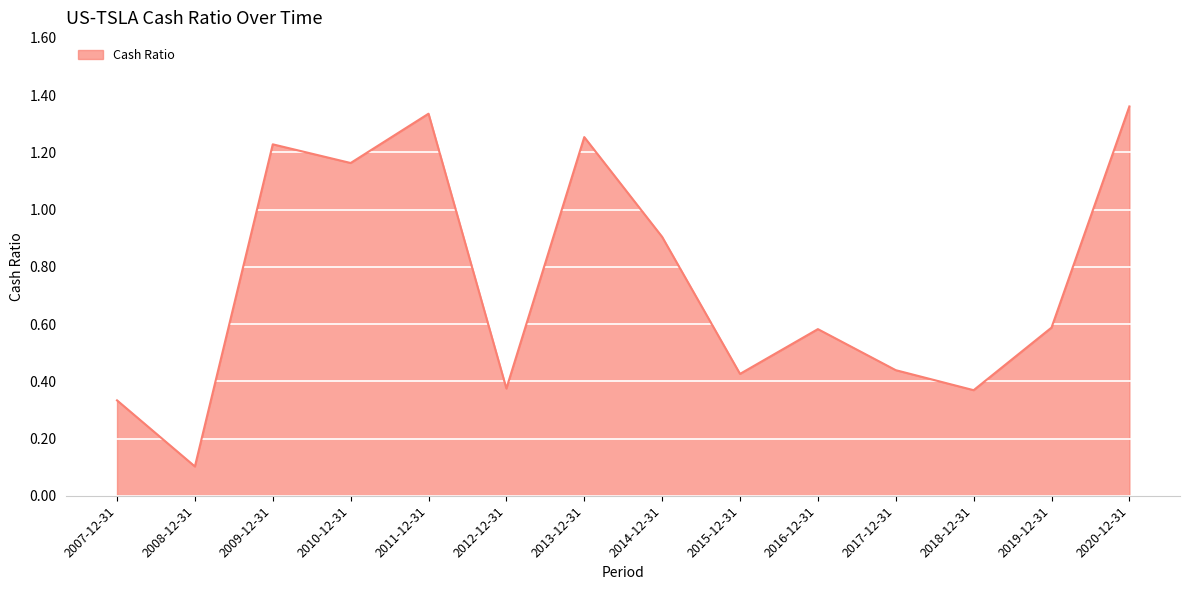

The value at 2019-12-31 is 0.8. True or false?

False